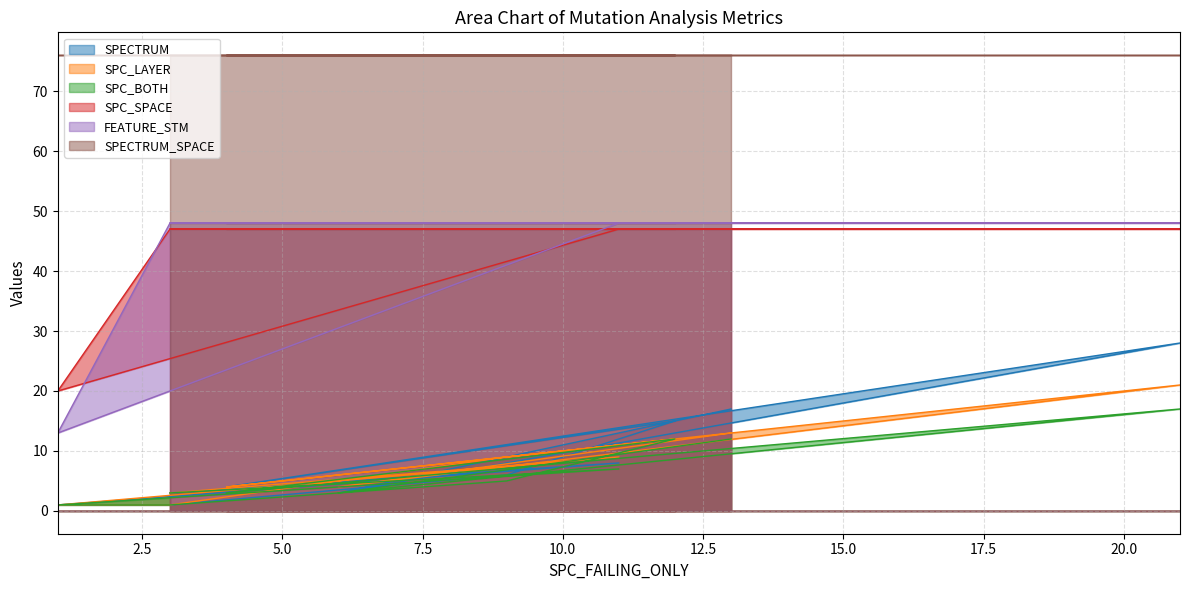

True or false: SPC_SPACE has a value of 64 at 6.

False